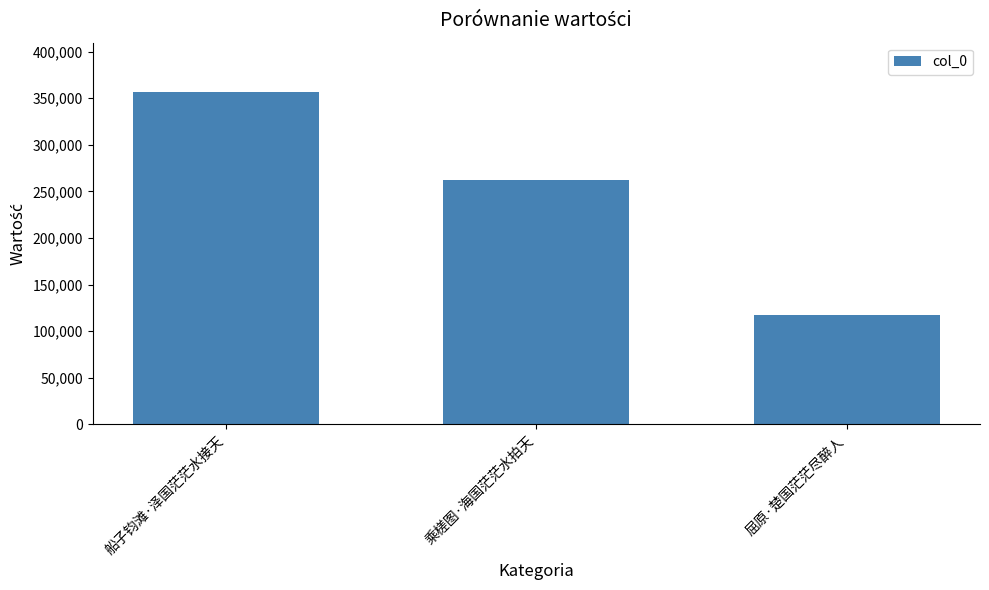

Does the chart contain stacked bars?

No